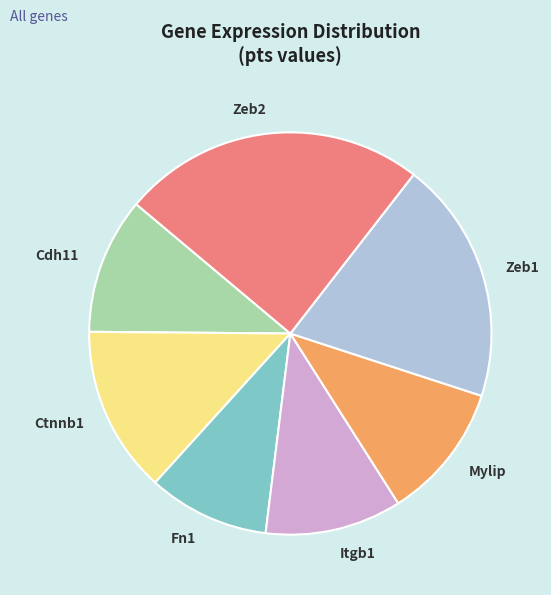

Is there a majority slice in this chart?

No